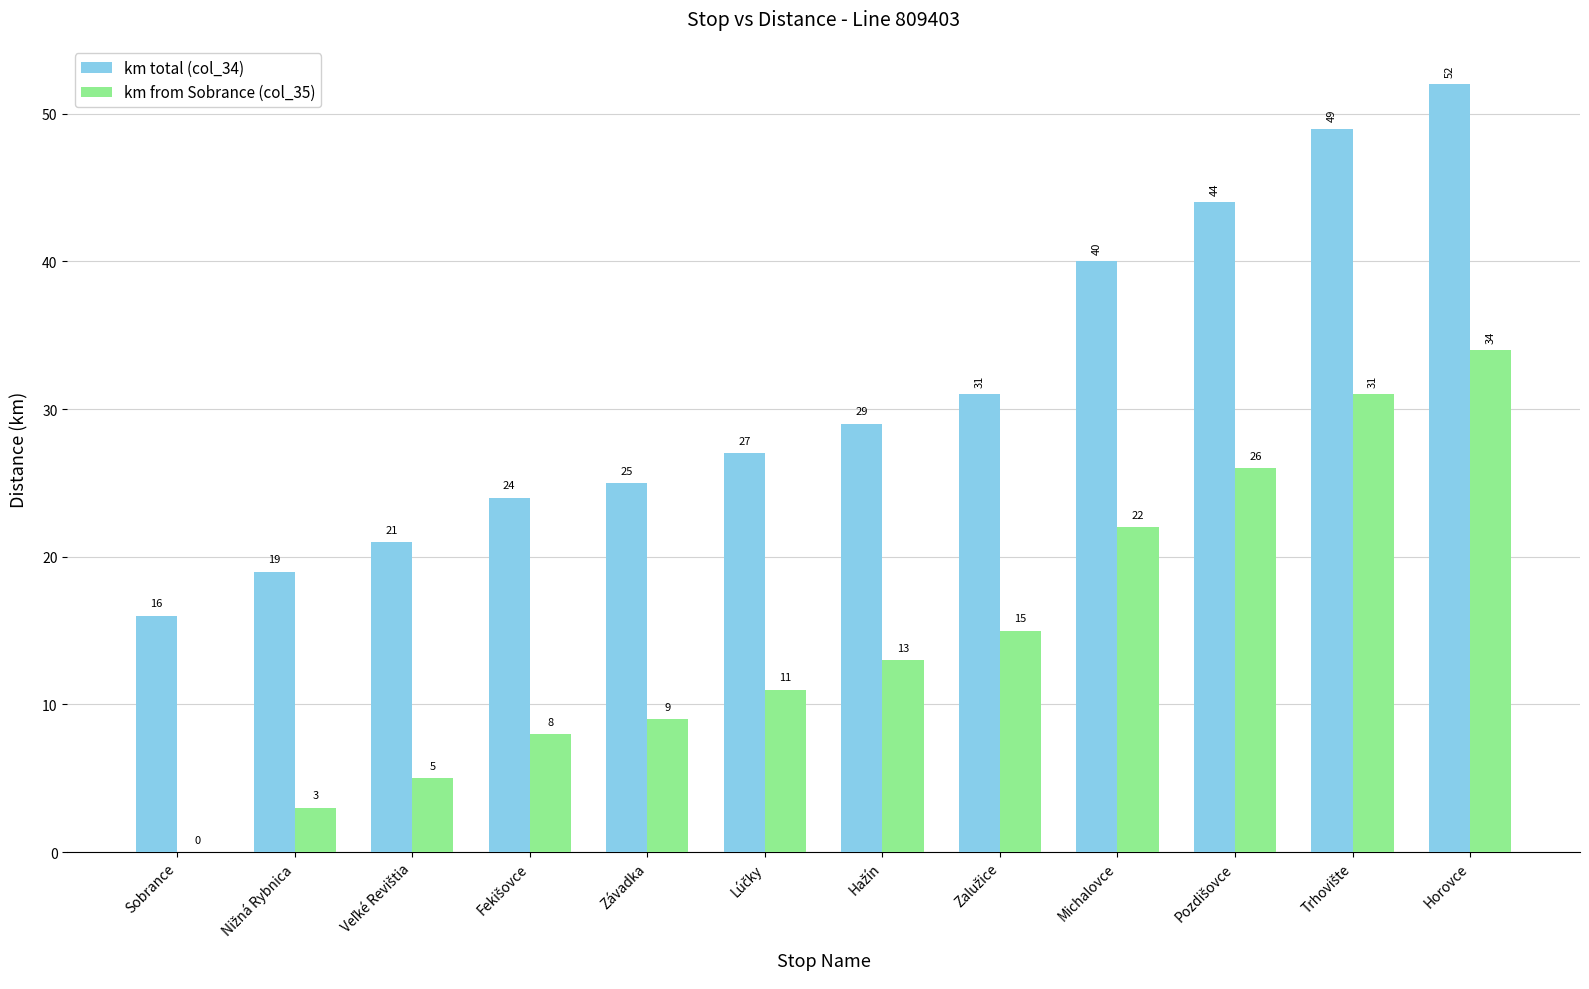

At which category is the sum across all series the highest?

Horovce